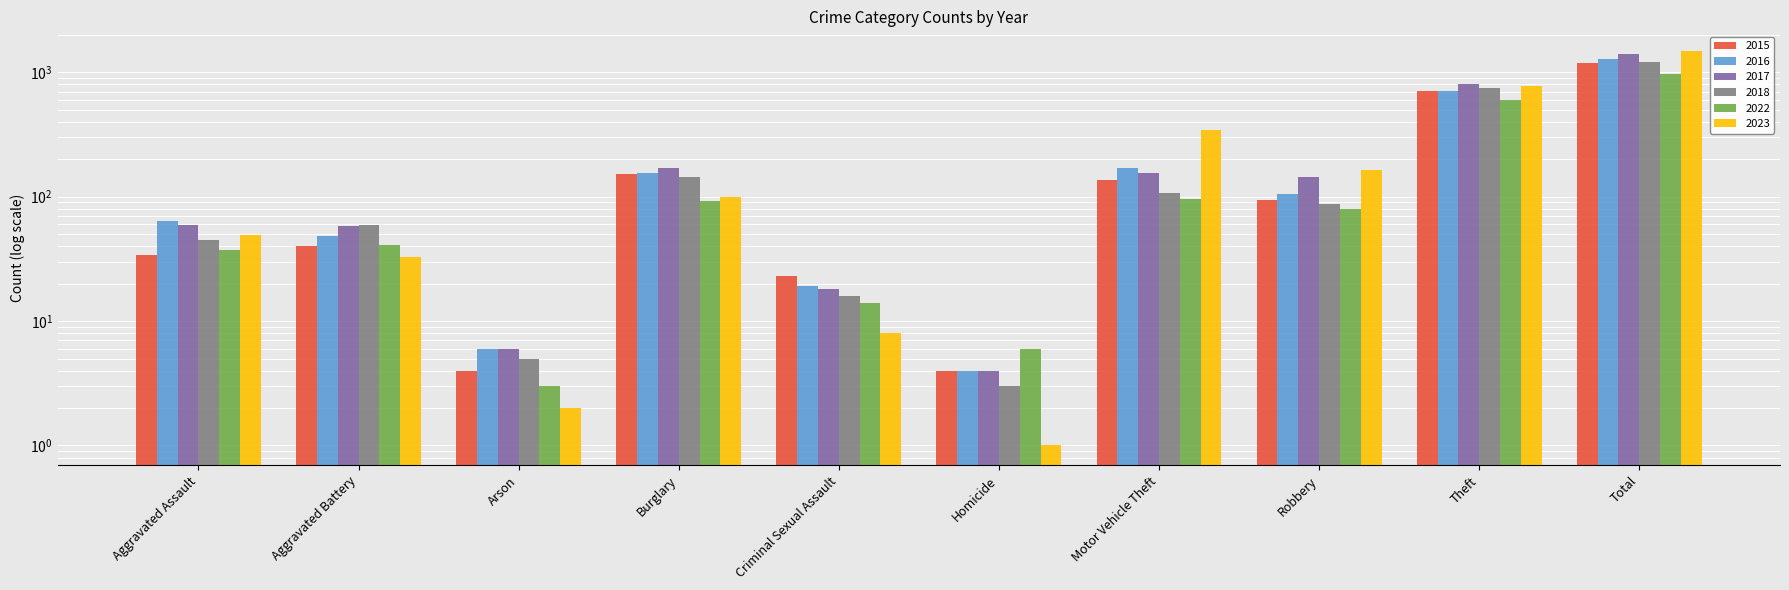

At how many categories does at least one series exceed 738?

2